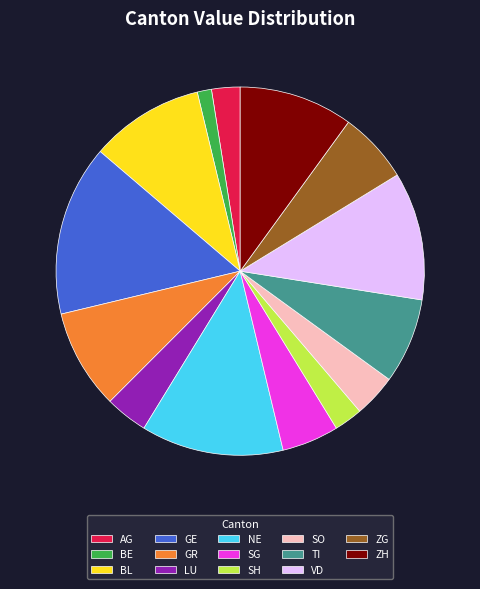

Is there any slice that represents more than half of the pie?

No